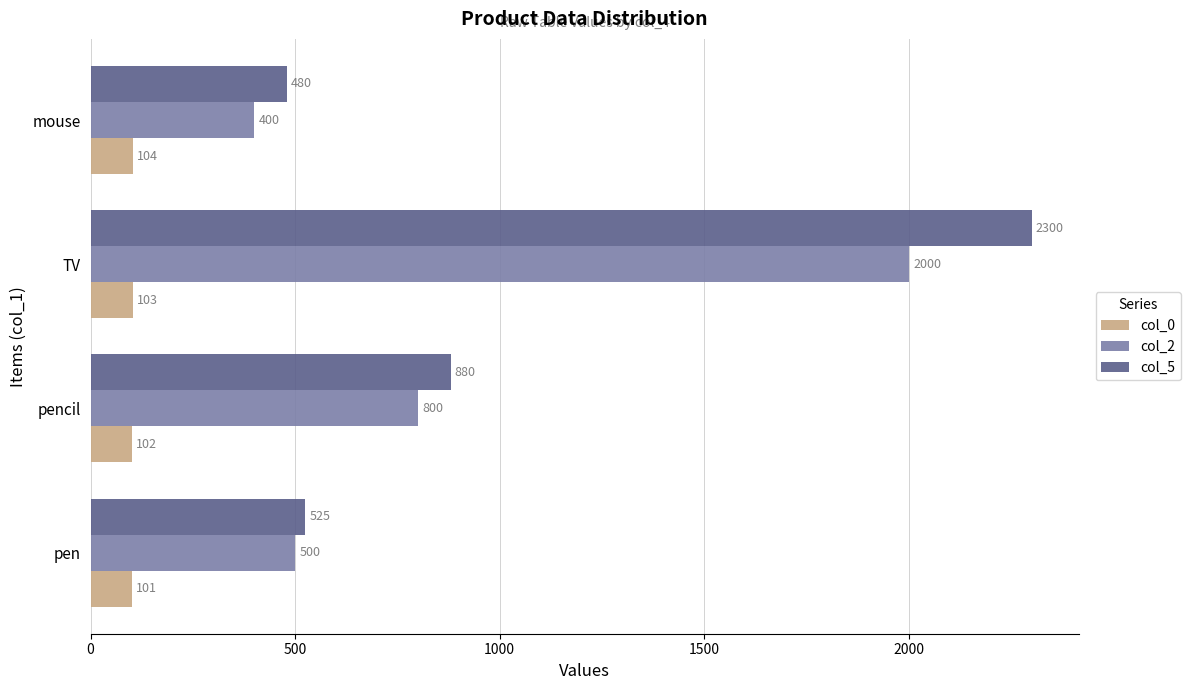

What is the spread (max minus min) of values at mouse?

376